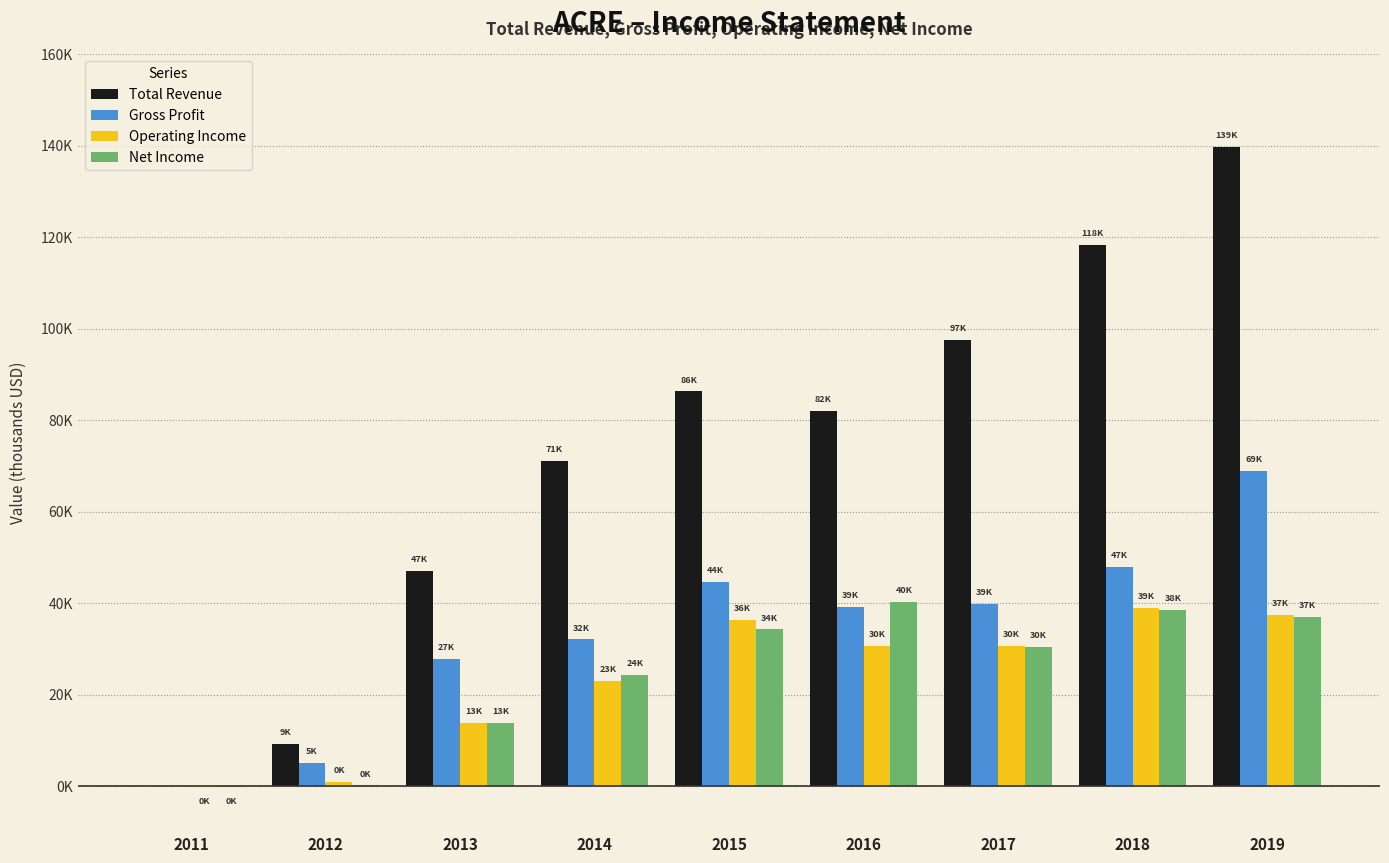

What are all the series names shown in the legend?

Total Revenue, Gross Profit, Operating Income, Net Income